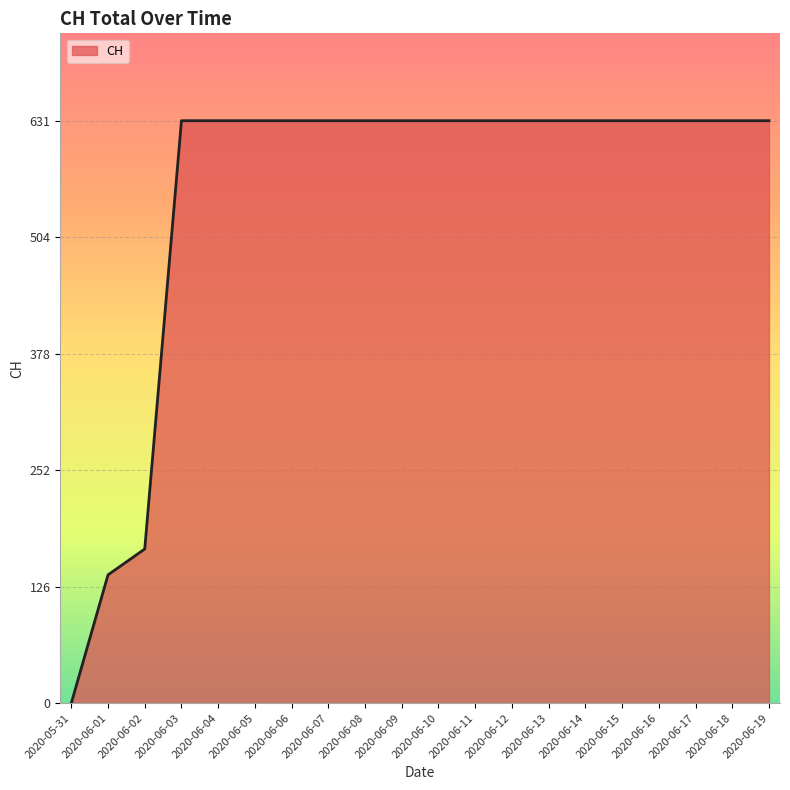

The value at 2020-06-07 is 1095. True or false?

False